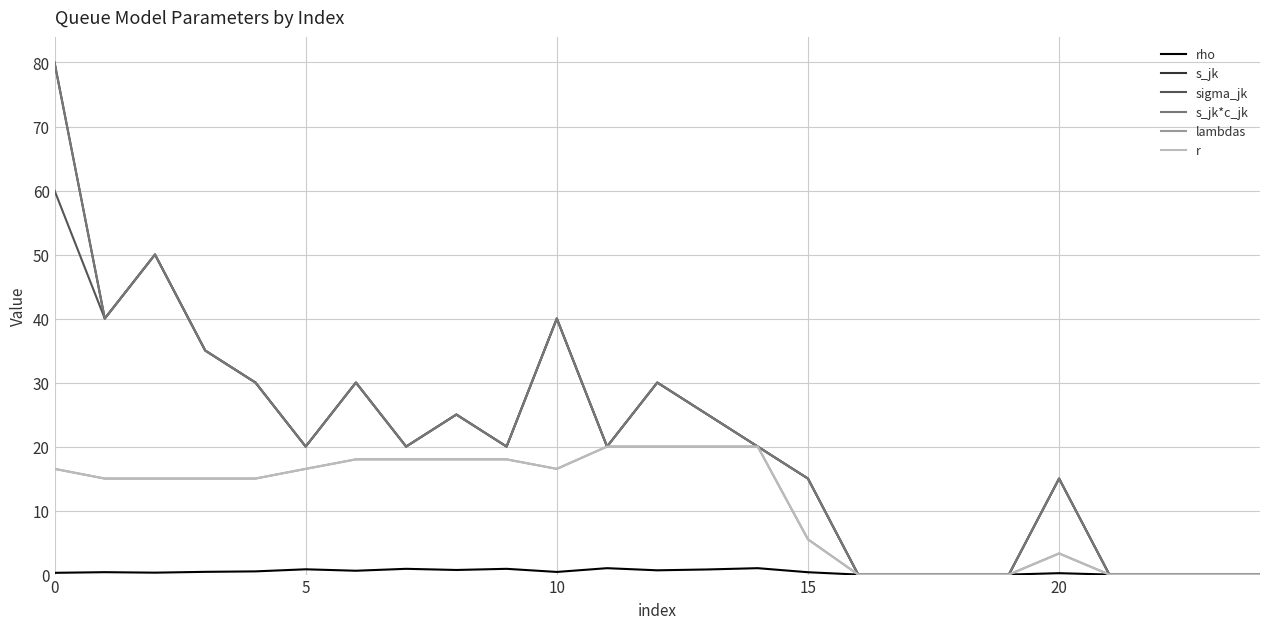

What is the average value of the r series?

10.8